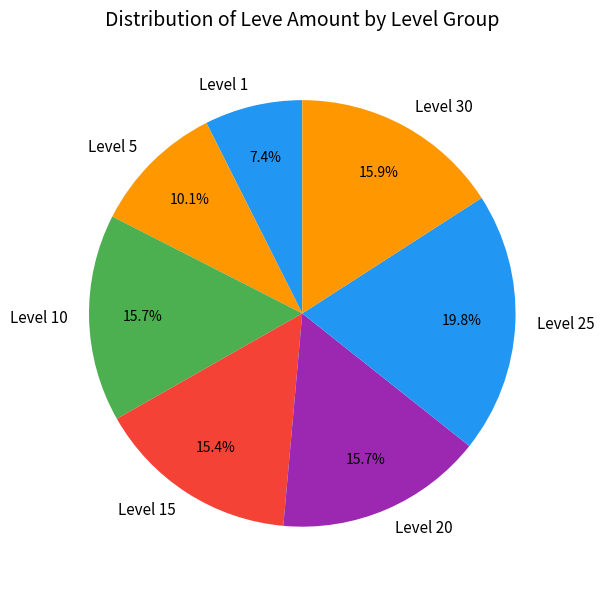

Is there any slice that represents more than half of the pie?

No